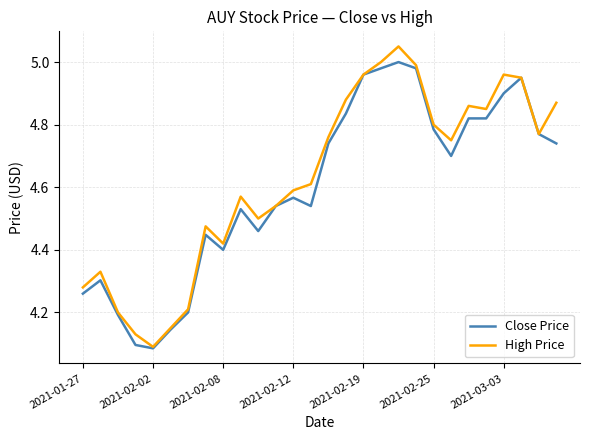

What are all the series names shown in the legend?

Close Price, High Price